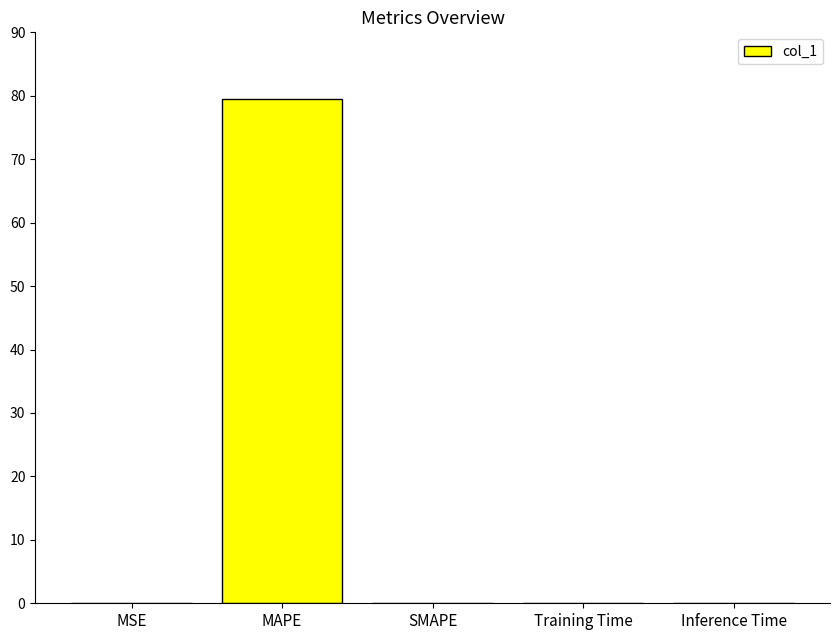

True or false: the data shows 40.4 at SMAPE.

False